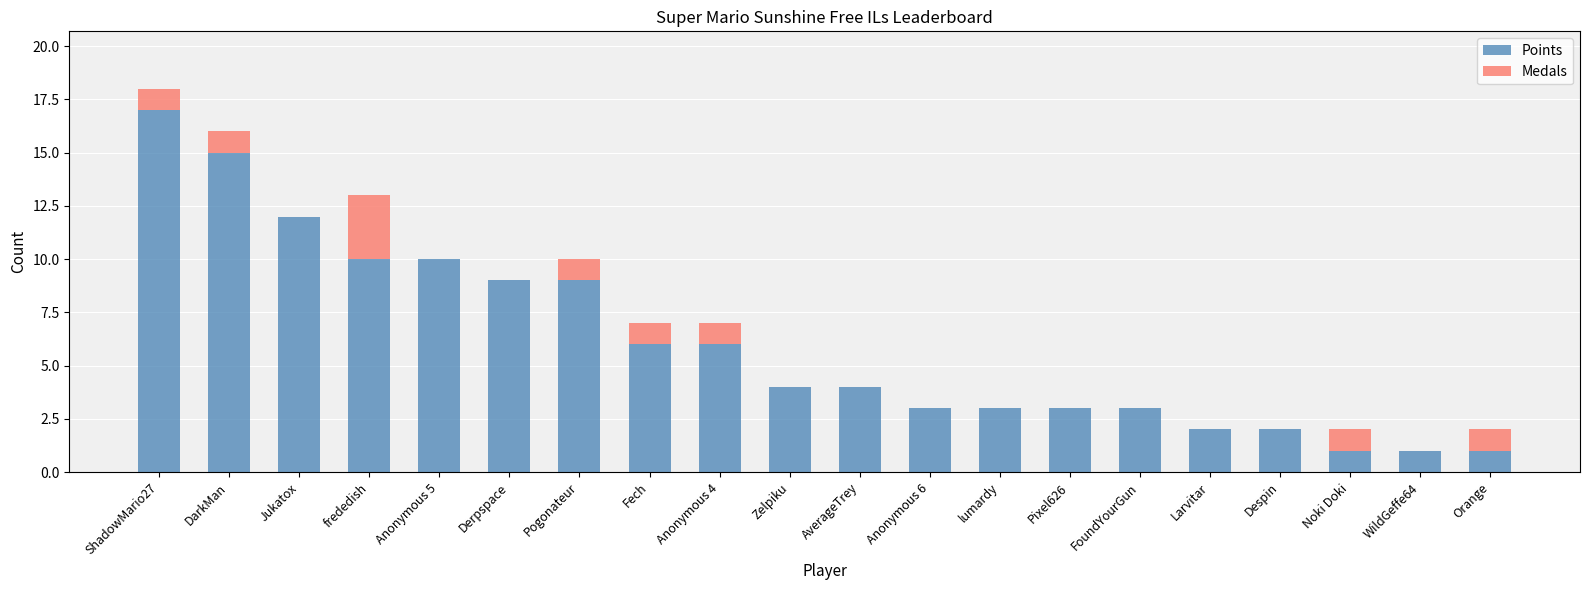

At which category is the sum across all series the highest?

ShadowMario27